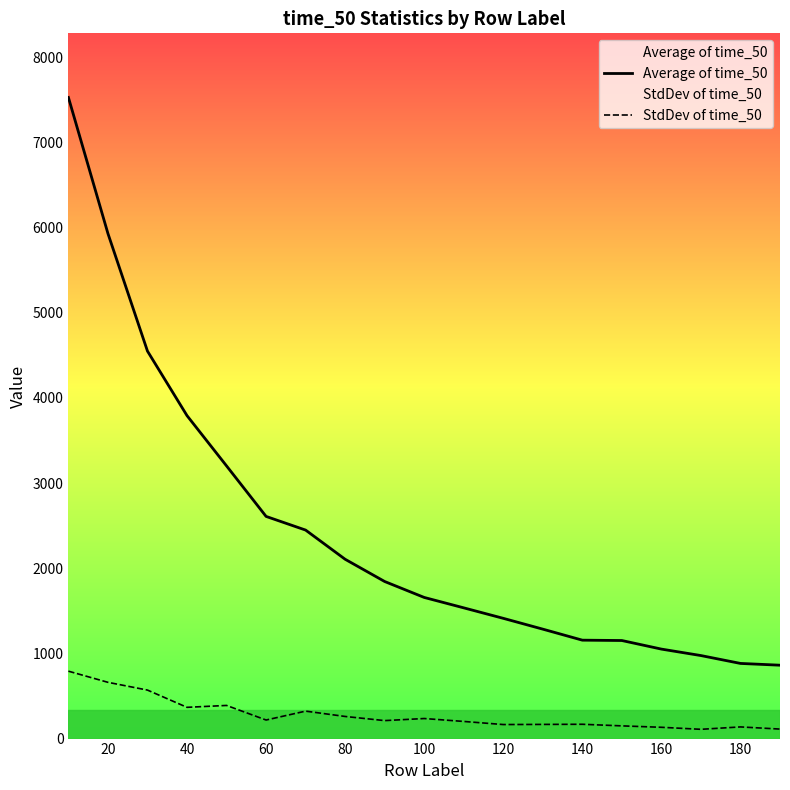

Reading left to right, extract all data points from this chart.

Average of time_50: 7529.6	5931.1	4550.4	3792.7	3202.3	2609.1	2448.7	2105.9	1844.7	1657.6	1535.4	1412.3	1285.3	1155.8	1151.7	1051.0	975.0	882.6	861.8
StdDev of time_50: 791.6	660.7	569.5	367.0	389.2	218.0	322.4	259.8	211.2	235.6	201.3	164.9	166.4	168.1	149.3	132.6	108.9	136.9	111.7